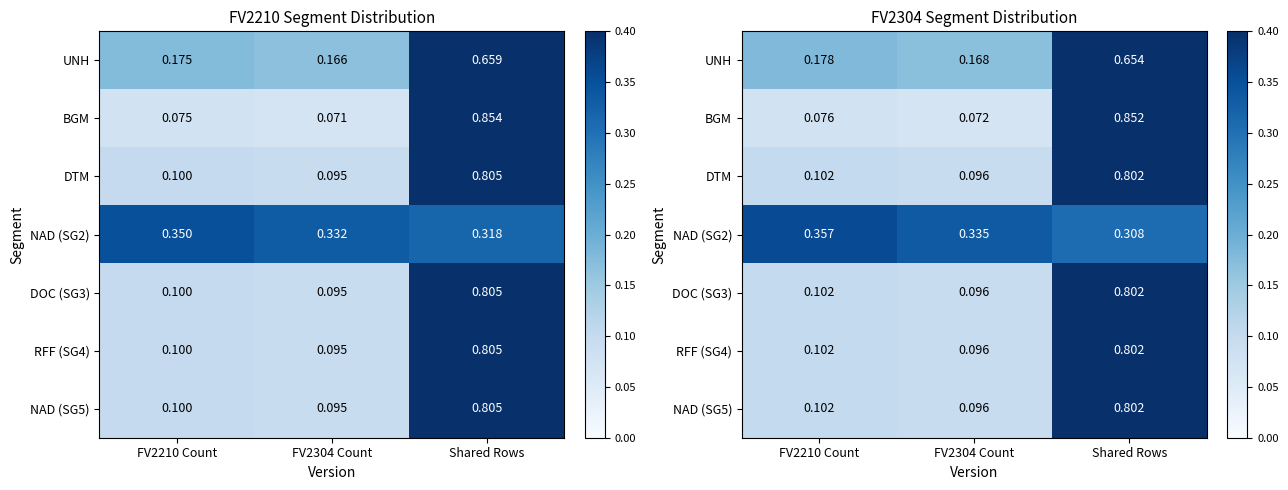

What is the spread (max minus min) of values at FV2304 Count?

0.3